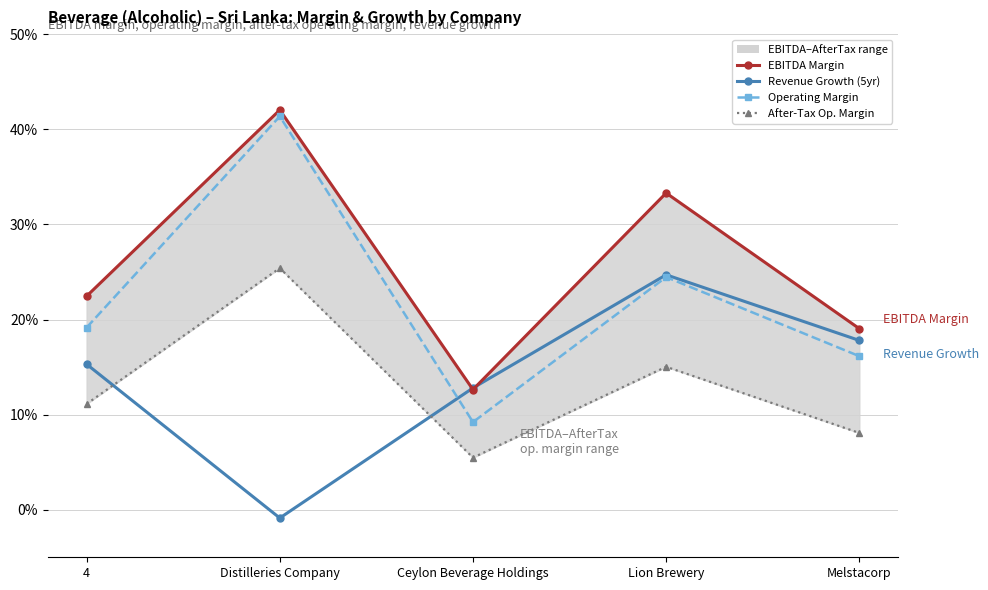

What is the difference between the second highest and minimum values in the EBITDA Margin series?

0.2